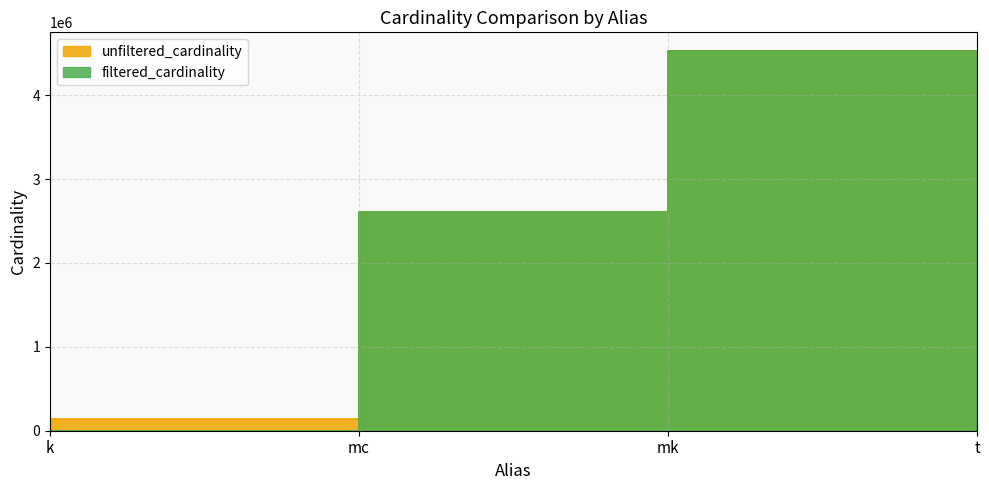

True or false: filtered_cardinality has more than 2 points higher than both neighbors.

False